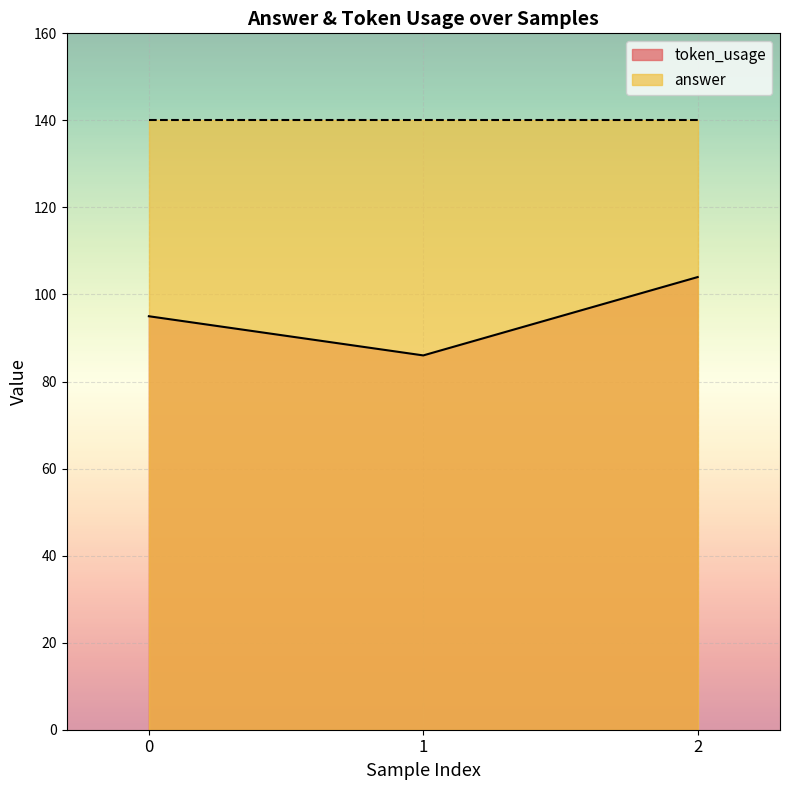

What is the minimum value shown in the chart?

86